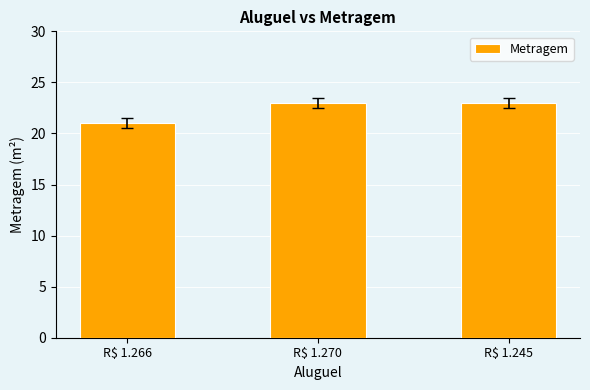

Which label corresponds to the smallest value in the chart?

R$ 1.266